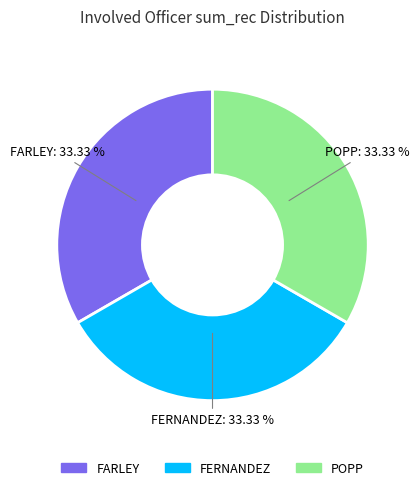

Is there any slice that represents more than half of the pie?

No